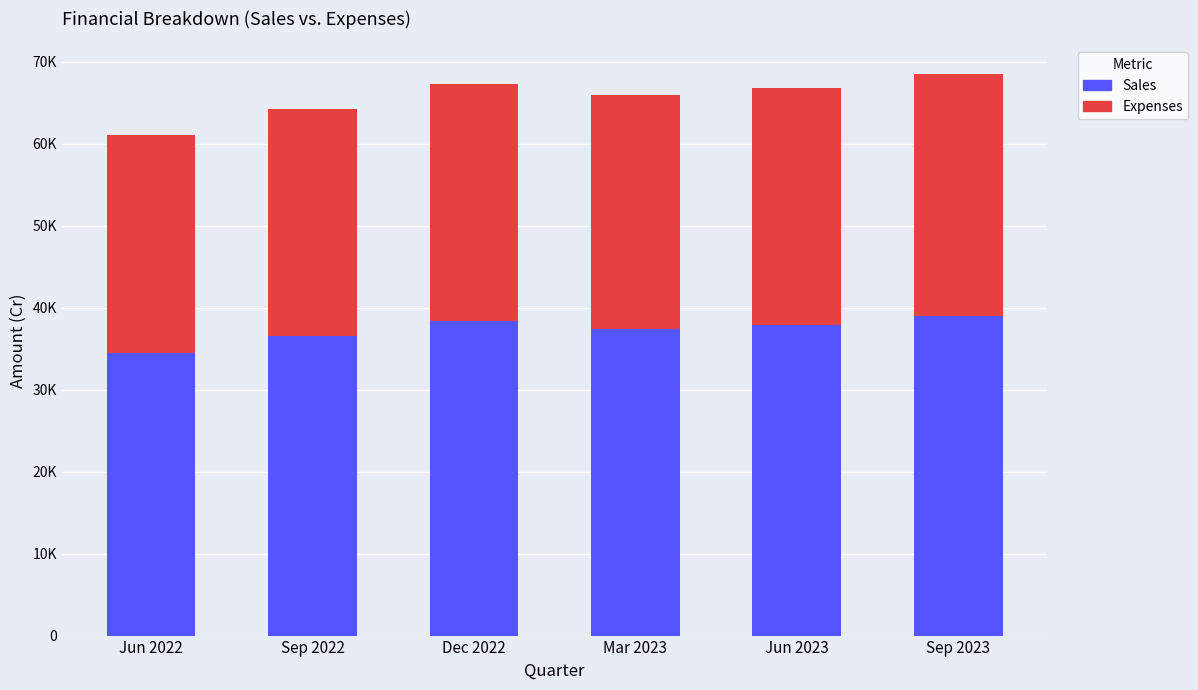

Does the chart contain any negative values?

No